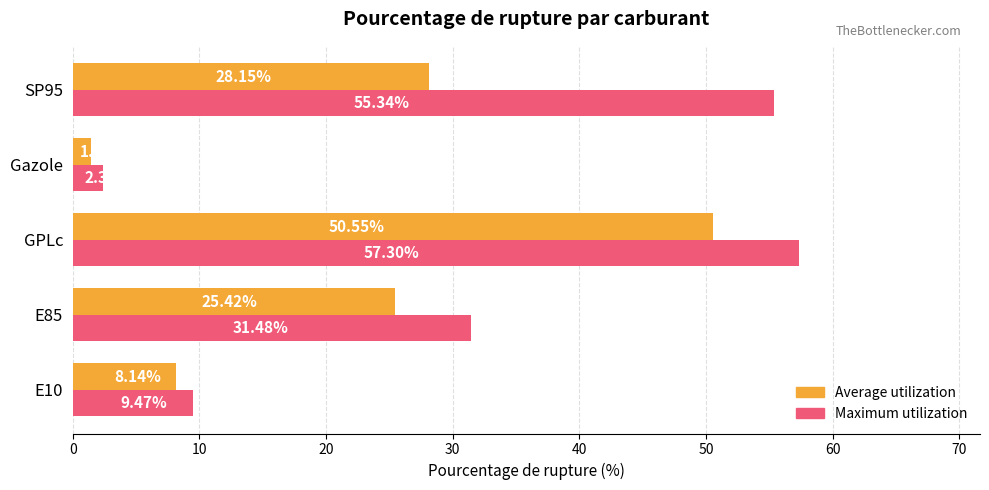

Which series has the largest range (max minus min)?

Maximum utilization